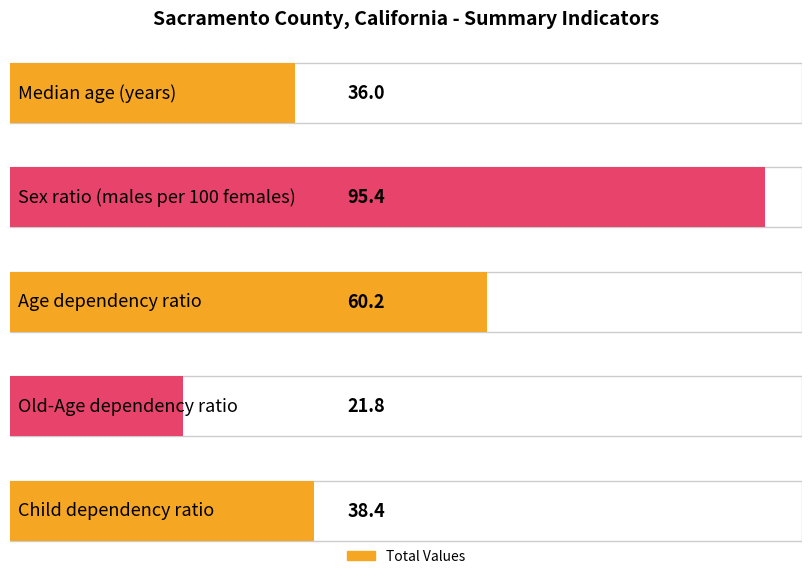

What is the sum of the values at Age dependency ratio and Child dependency ratio?

98.6